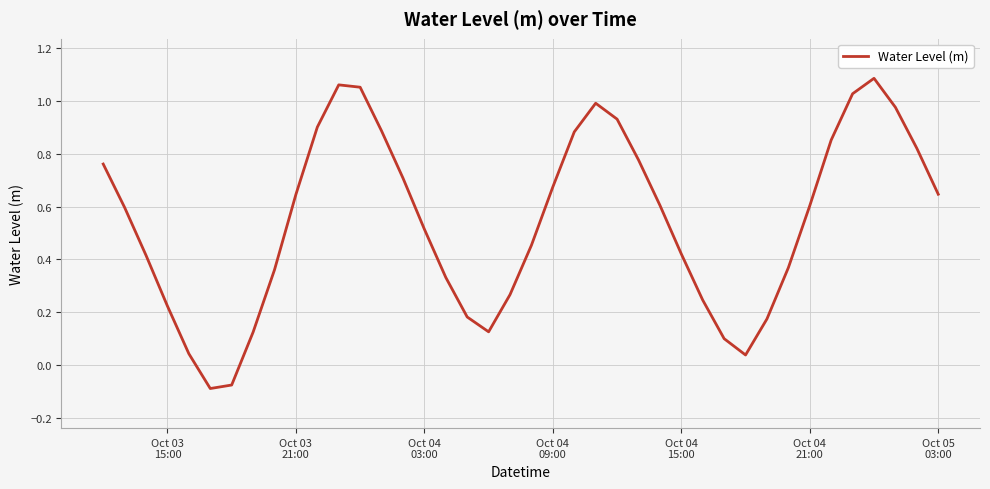

What is the difference between the maximum and minimum values?

1.2